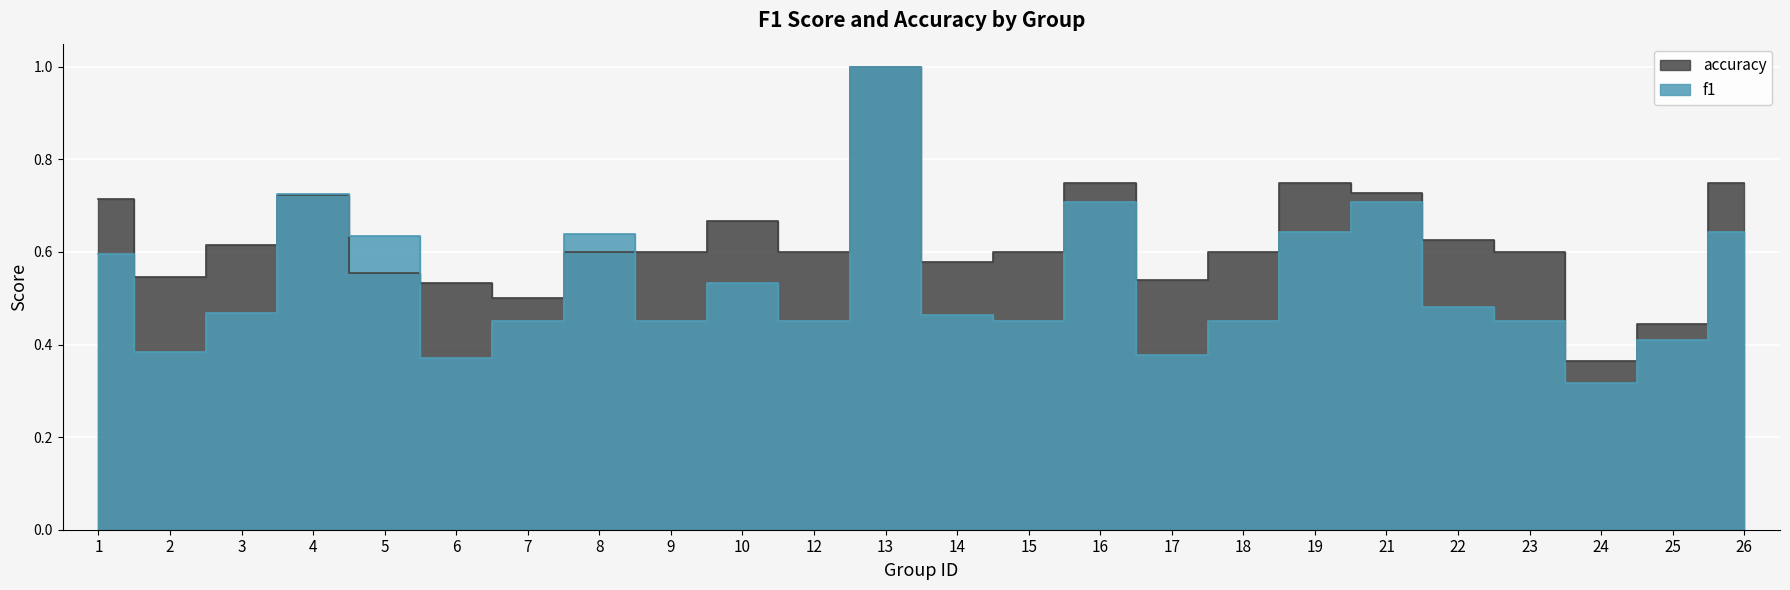

Reading left to right, extract all data points from this chart.

f1: 0.6	0.4	0.5	0.7	0.6	0.4	0.5	0.6	0.5	0.5	0.5	1.0	0.5	0.5	0.7	0.4	0.5	0.6	0.7	0.5	0.5	0.3	0.4	0.6
accuracy: 0.7	0.5	0.6	0.7	0.6	0.5	0.5	0.6	0.6	0.7	0.6	1.0	0.6	0.6	0.8	0.5	0.6	0.8	0.7	0.6	0.6	0.4	0.4	0.8